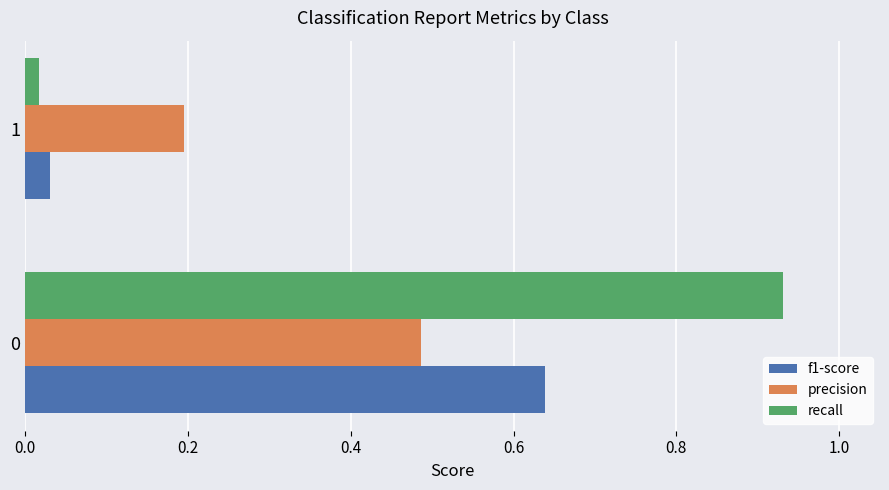

List the series in order of their peak value, highest first.

recall, f1-score, precision